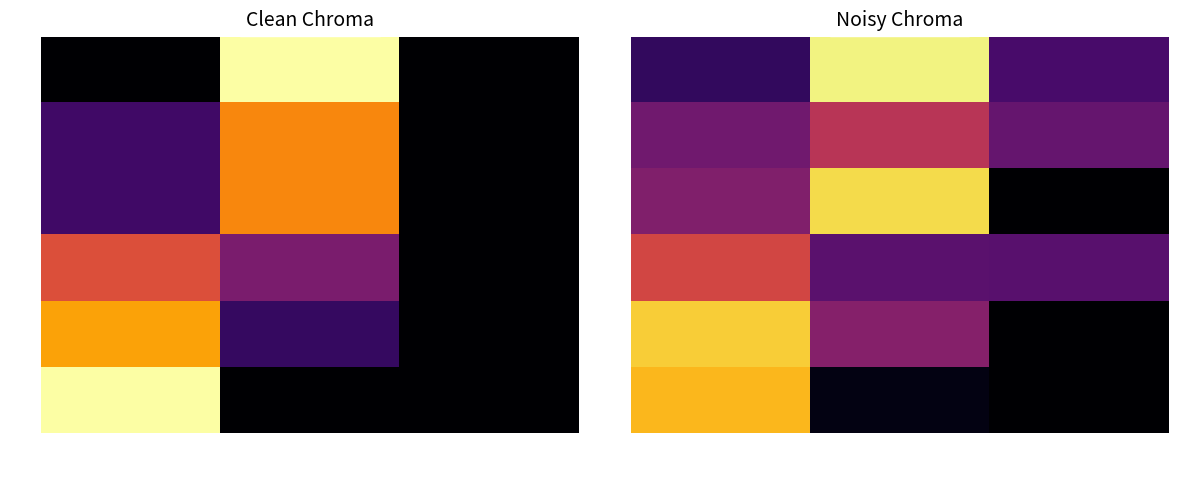

Which series has the largest total across all categories?

row0